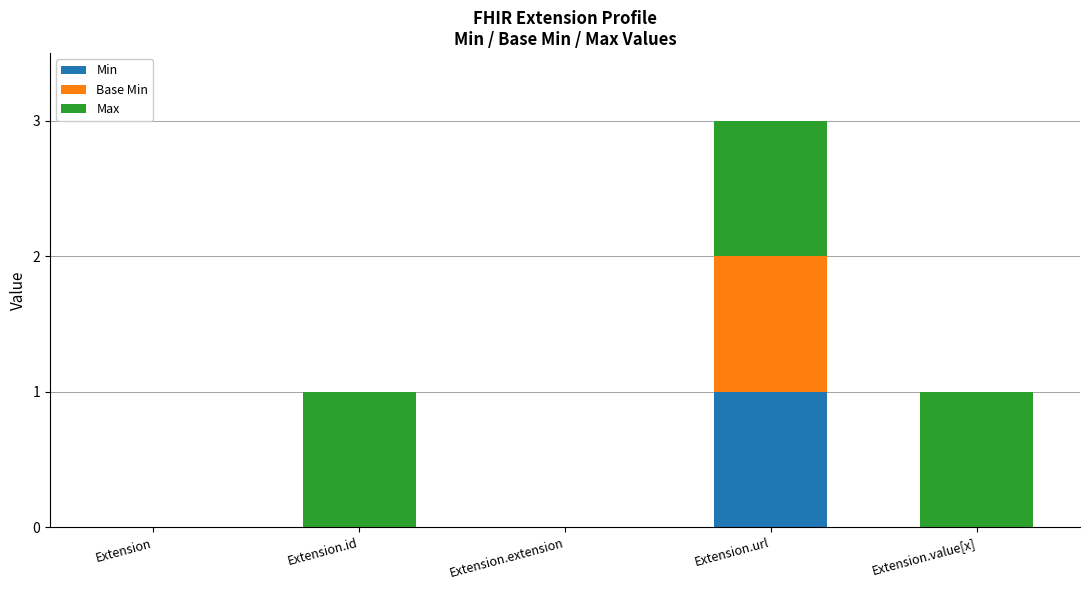

At which category is the sum across all series the highest?

Extension.url